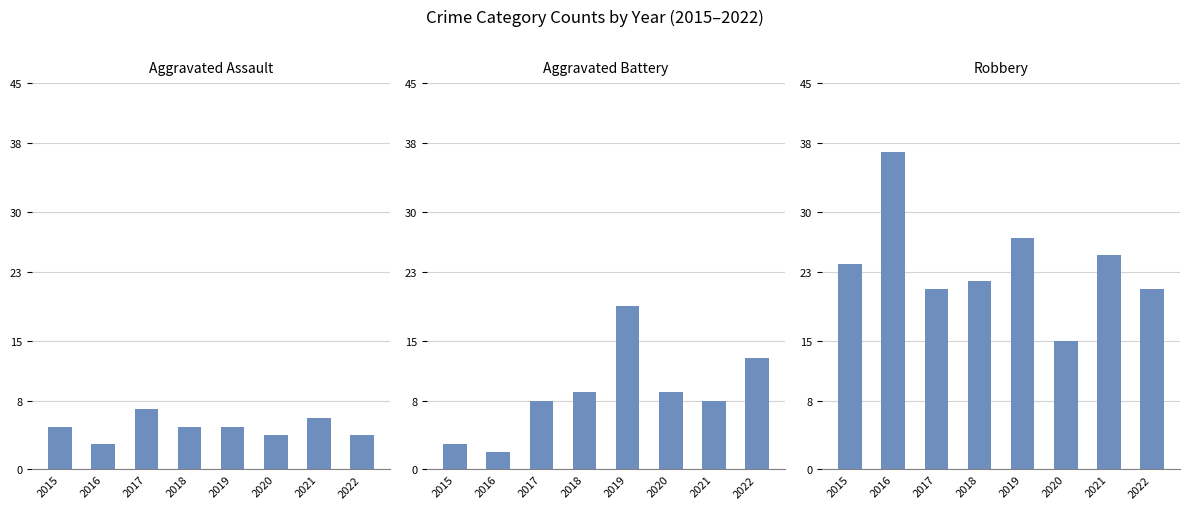

Are the bars horizontal?

No